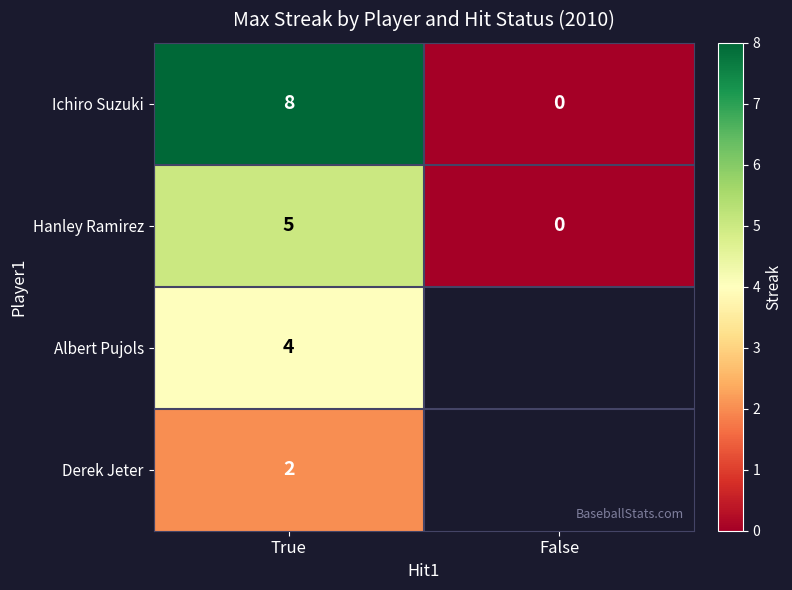

How many data points does each series have?

2